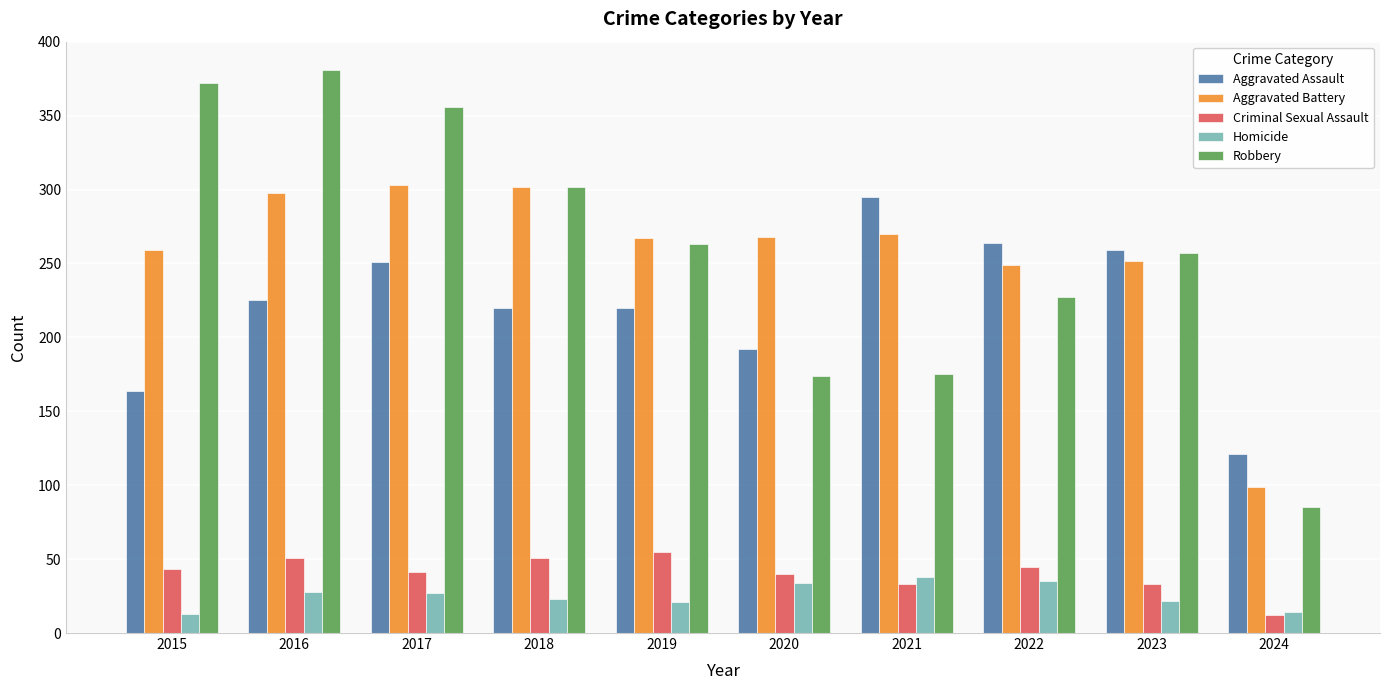

Count the number of categories in the chart.

10